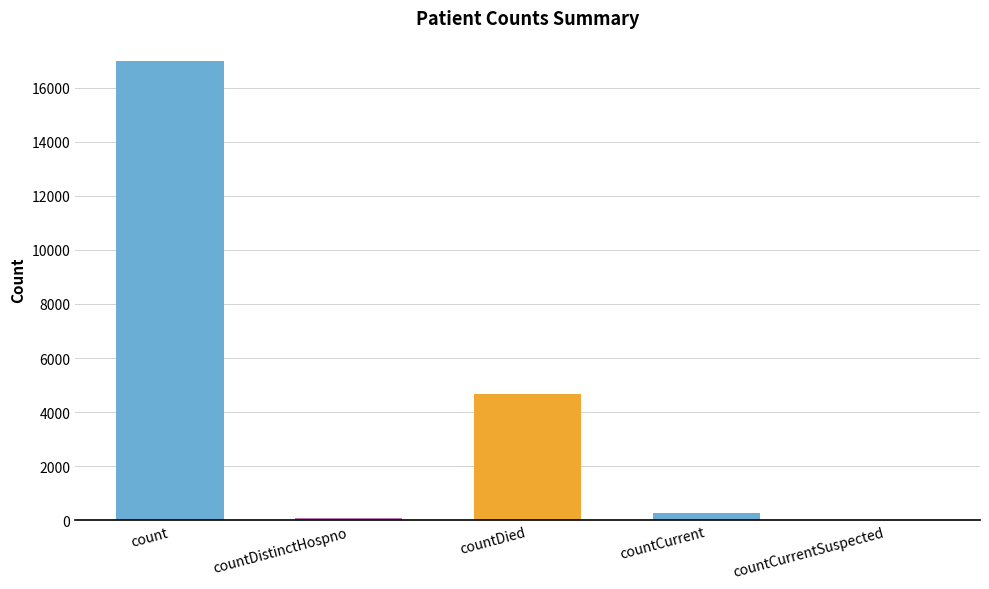

What is the difference between the values at countDied and countCurrentSuspected?

4664